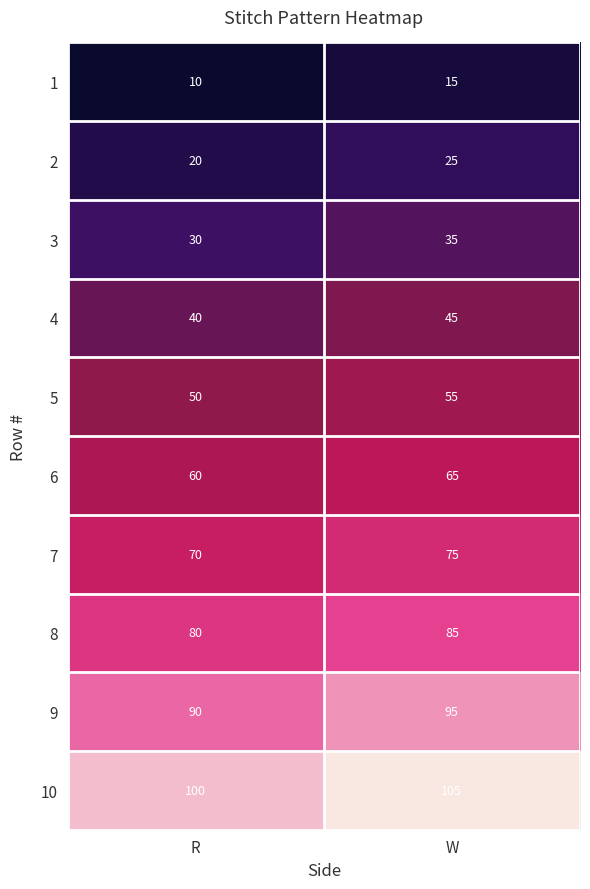

What value does the 10 series have at R?

100